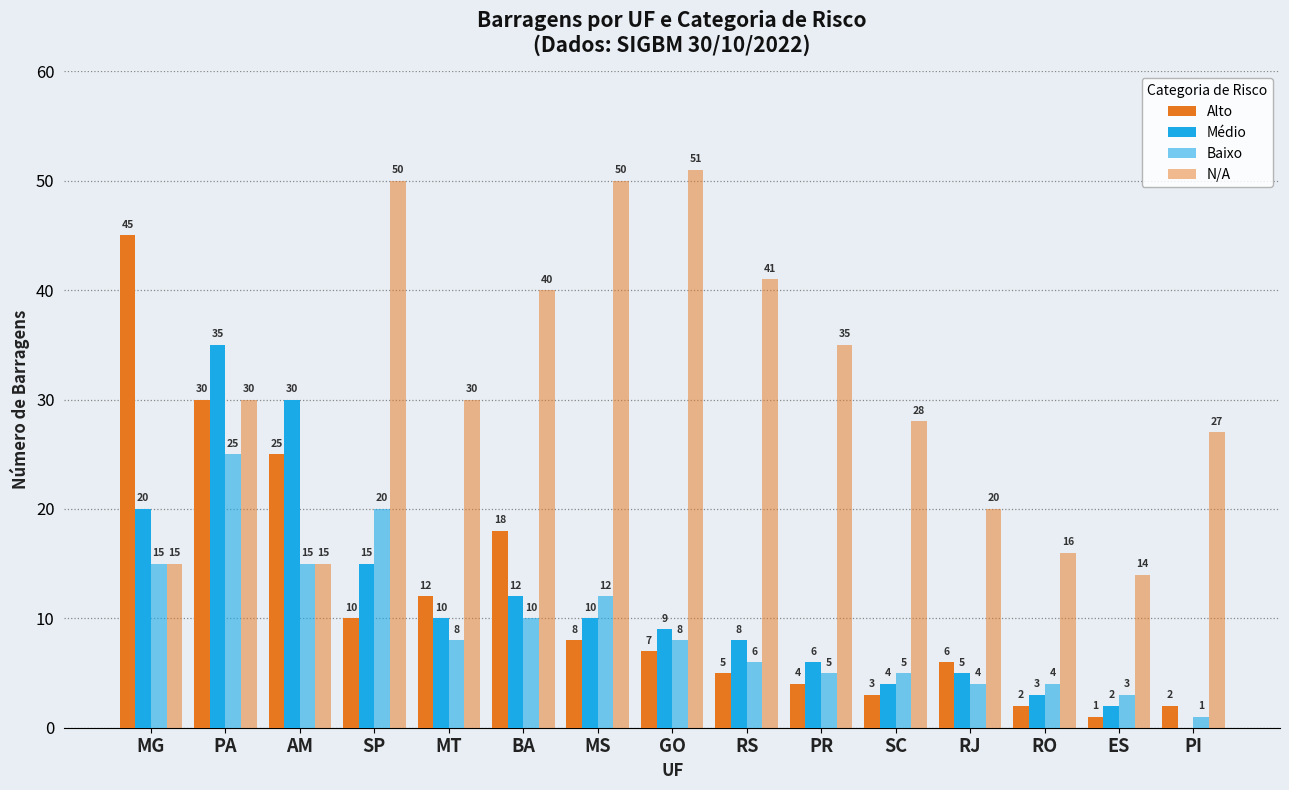

Which series has the widest spread of values?

Alto